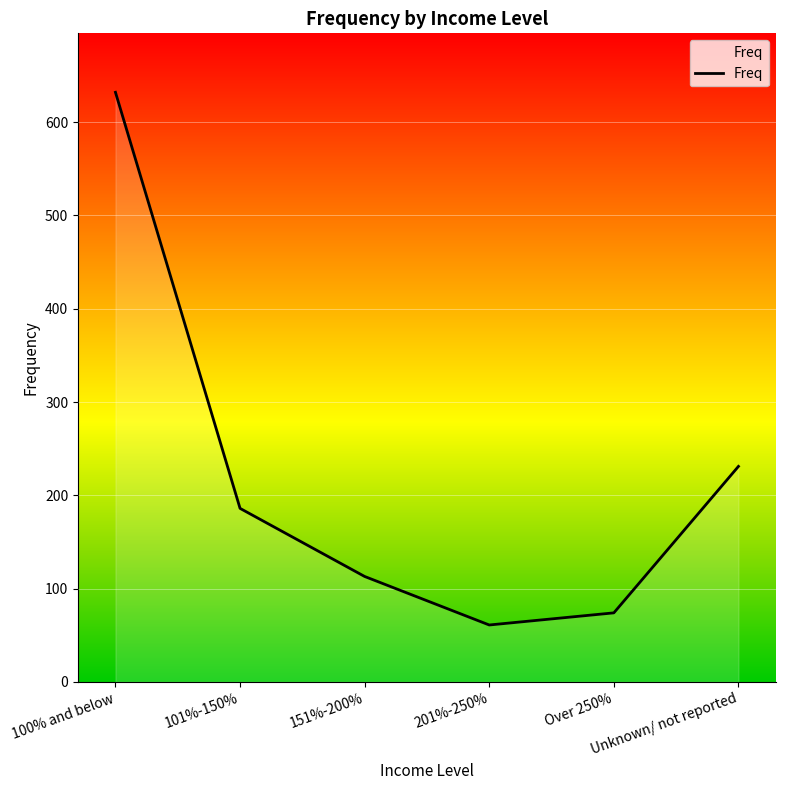

Count the number of data series in this chart.

1